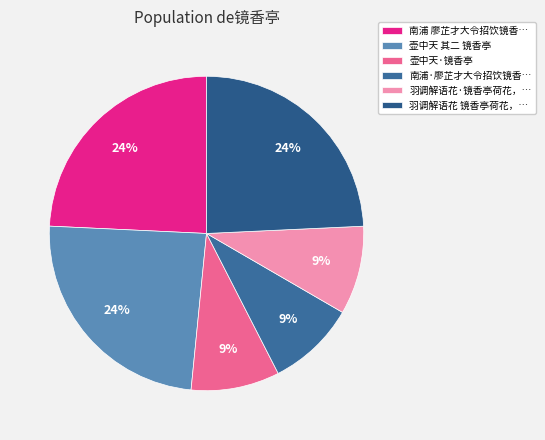

How many slices are in this pie chart?

6